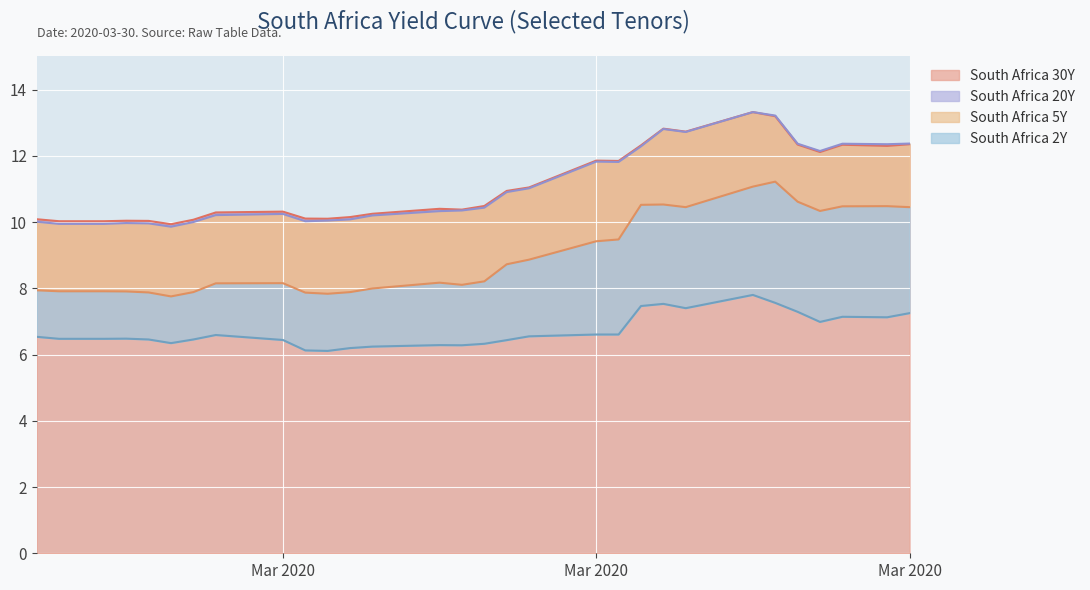

What is the value of the South Africa 5Y point at the 4th from the left?

7.9